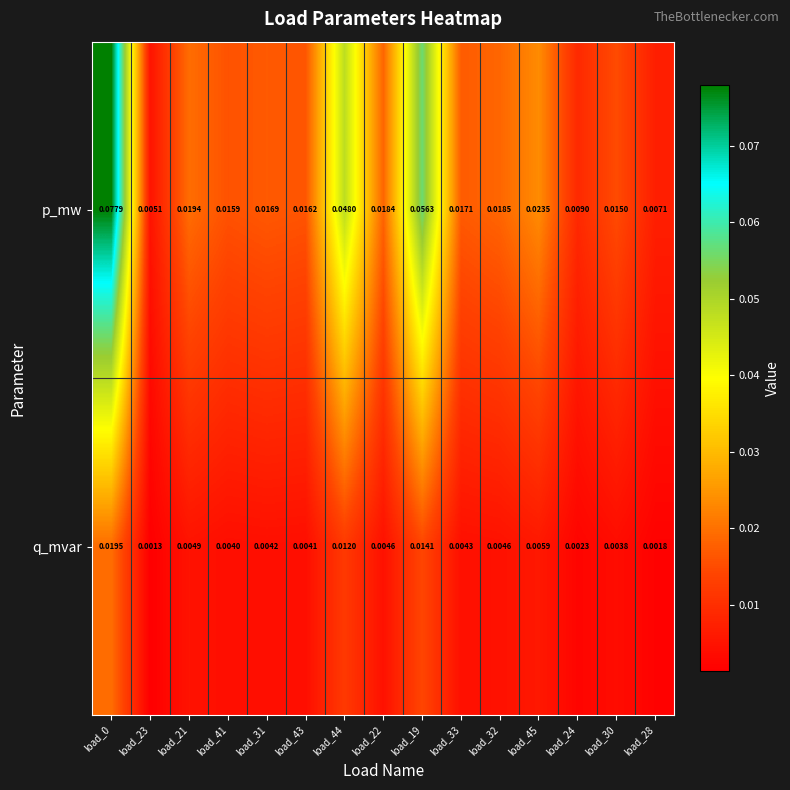

List the series in order of their overall mean, lowest first.

q_mvar, p_mw